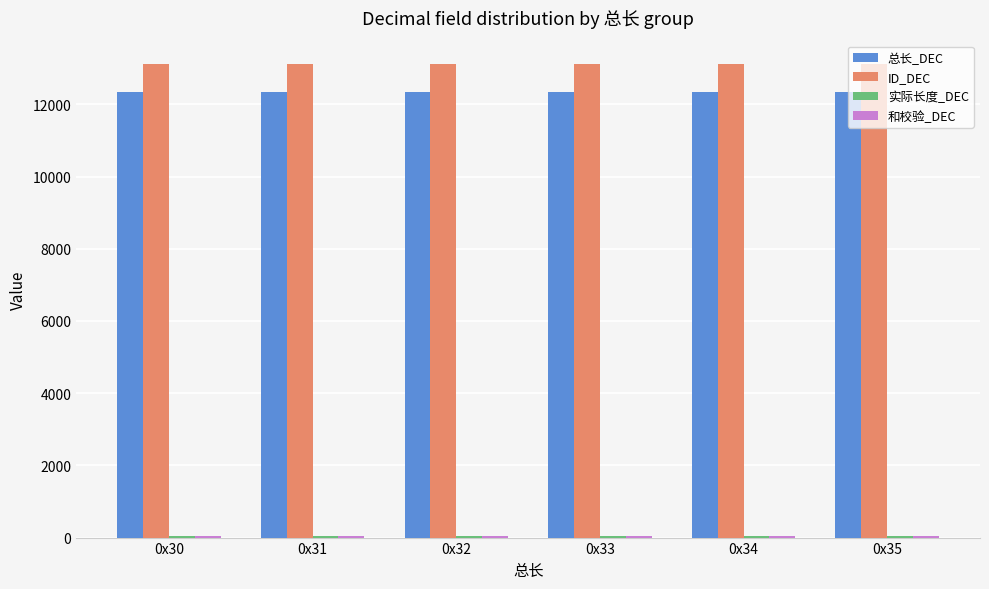

What is the highest value of the 总长_DEC series?

12337